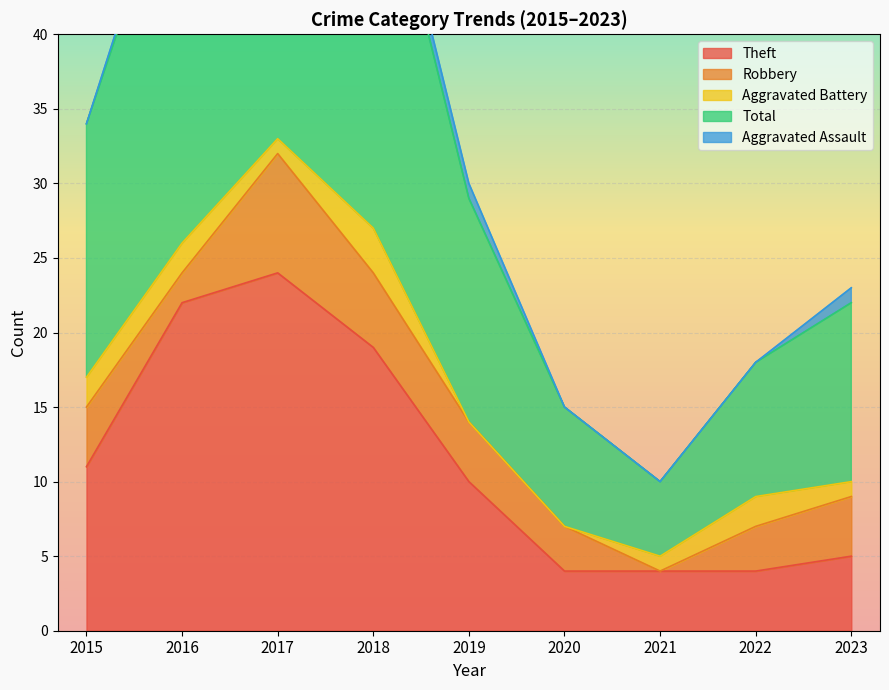

How many categories are shown in the chart?

9